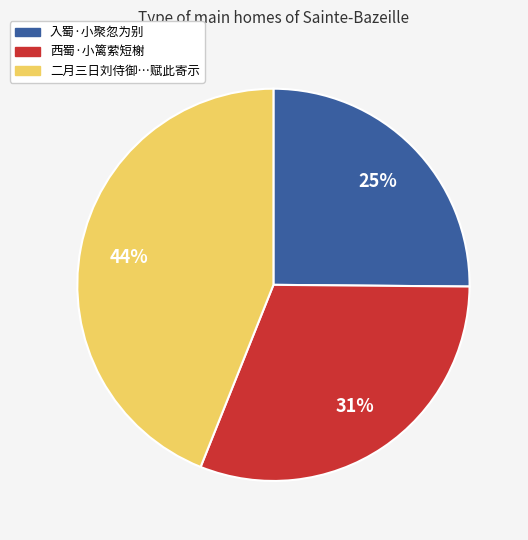

Does any single category account for the majority?

No